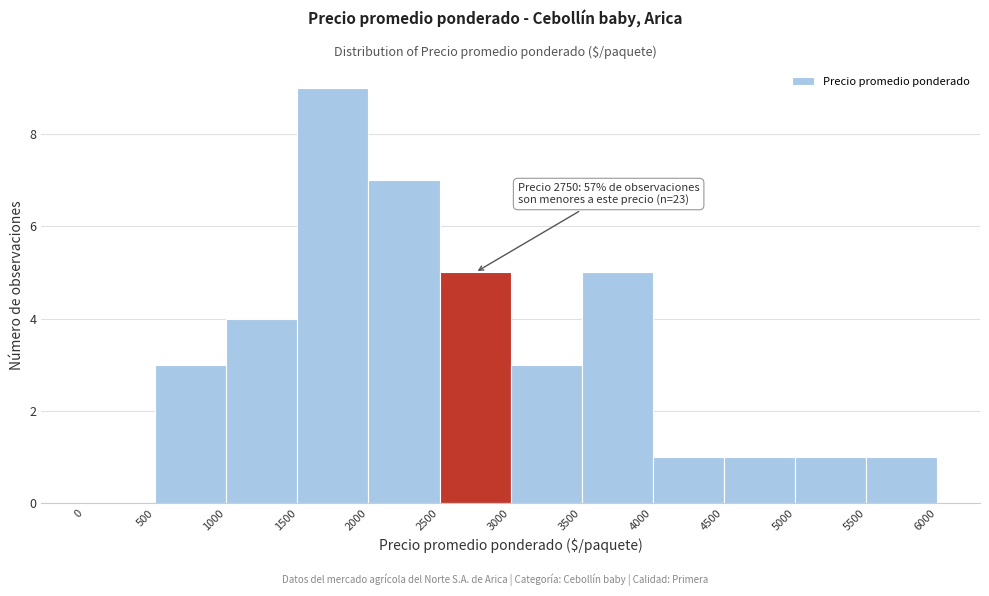

Which range on the x-axis has the tallest bar?

1500 to 2000